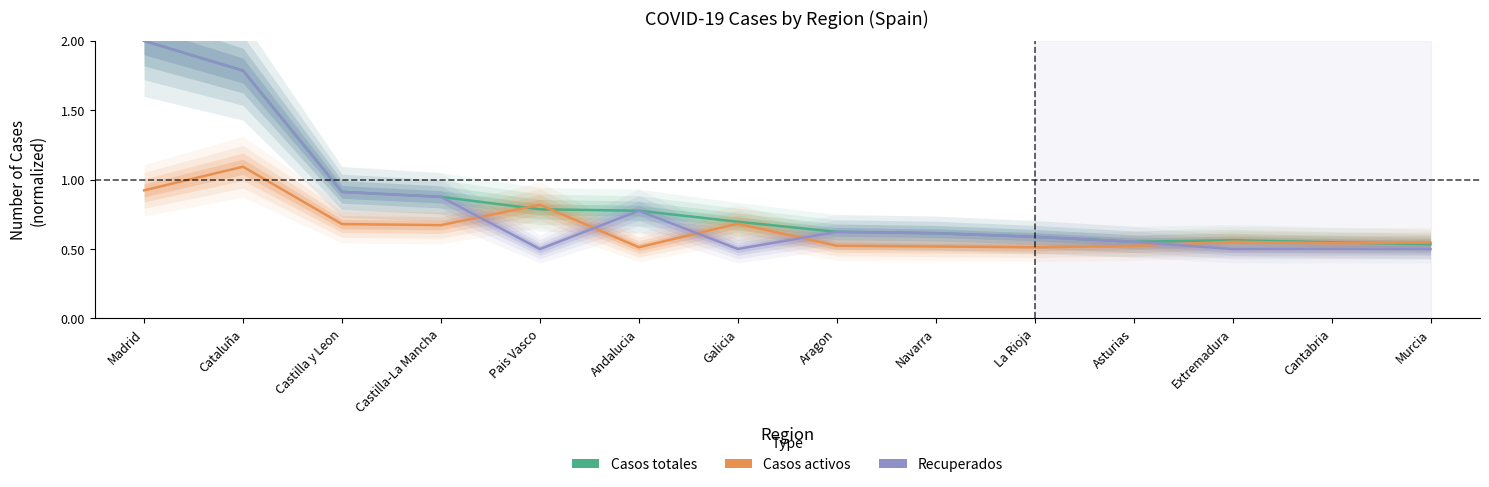

What is the label of the 3rd point from the right?

Extremadura